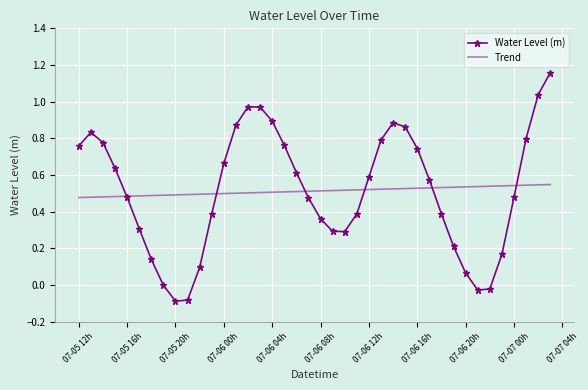

Rank the series by their maximum value, from highest to lowest.

Water Level (m), Trend